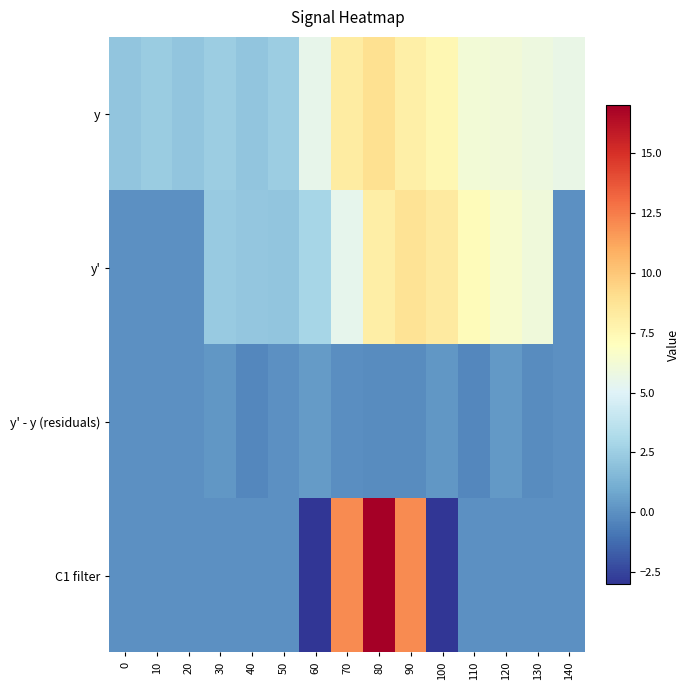

Which has a higher value, 80 or 0?

80